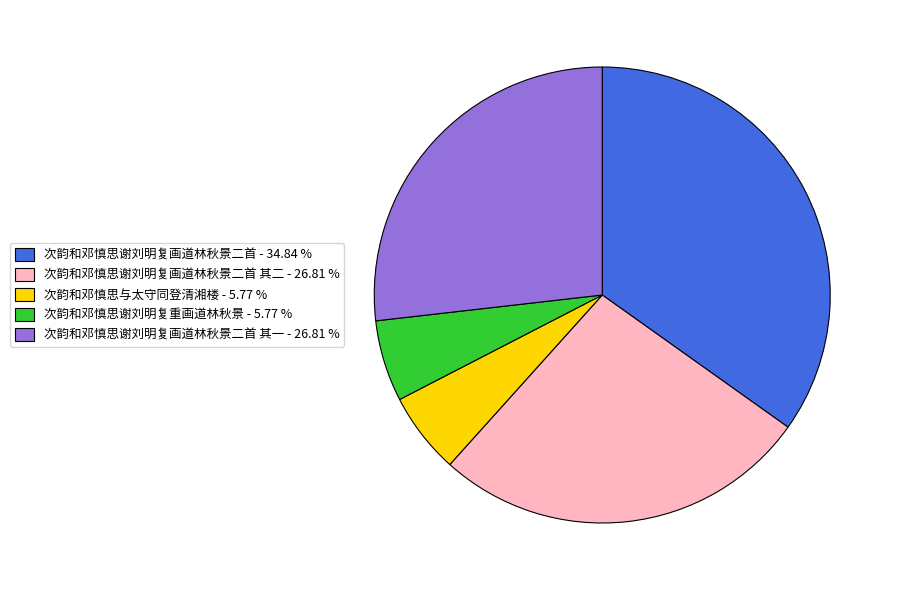

Is there any slice that represents more than half of the pie?

No